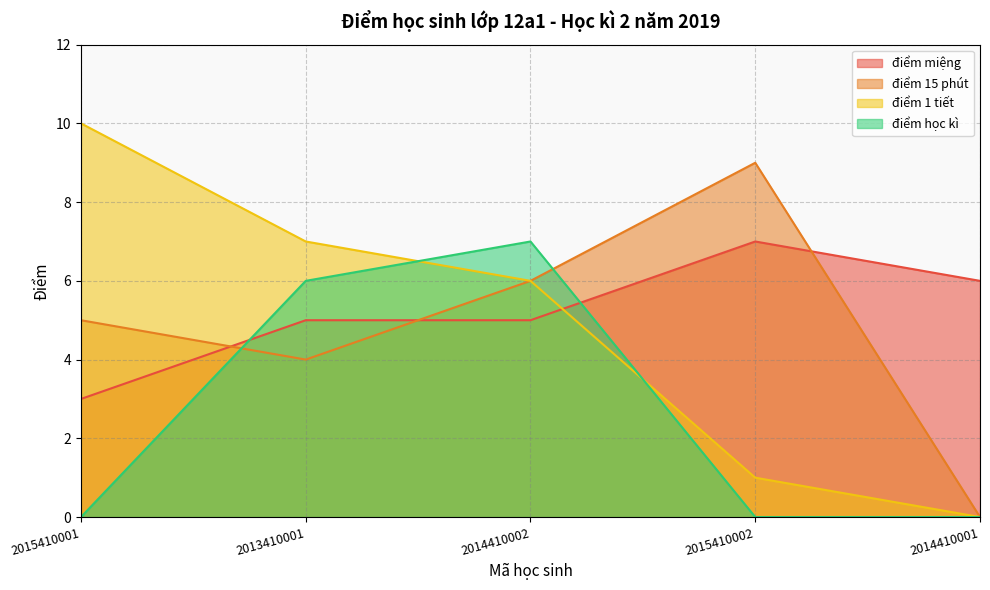

Count the điểm miệng values in the range 5 to 6.

3